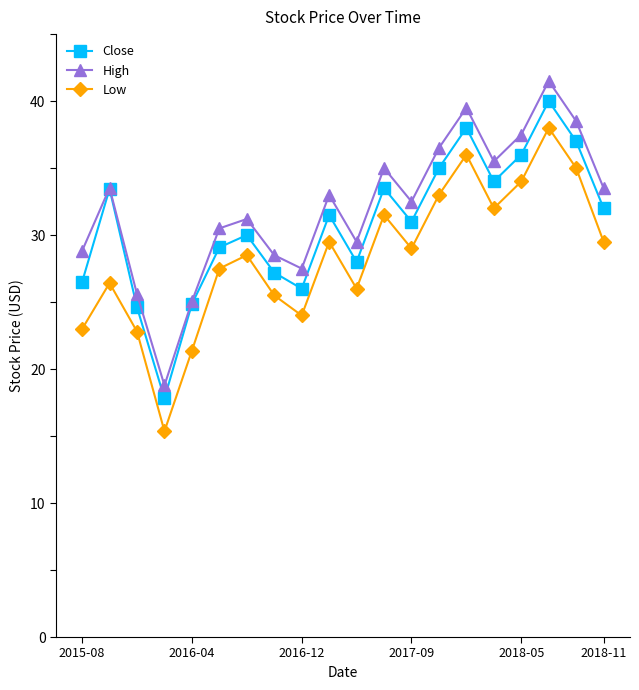

What is the highest value of the Low series?

38.0